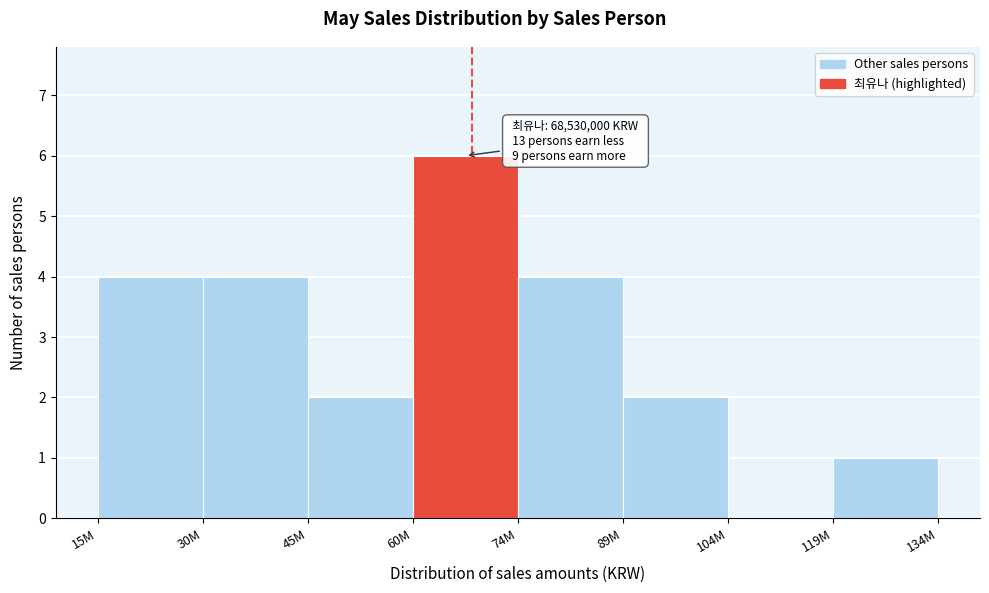

Reading left to right, extract all data points from this chart.

15M=4	30M=4	45M=2	60M=6	74M=4	89M=2	104M=0	119M=1